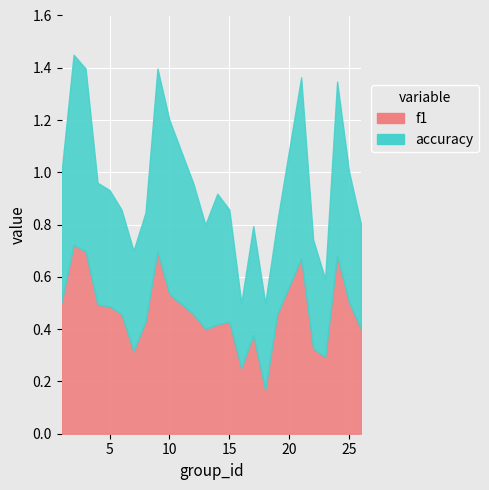

True or false: accuracy has more than 2 points higher than both neighbors.

True